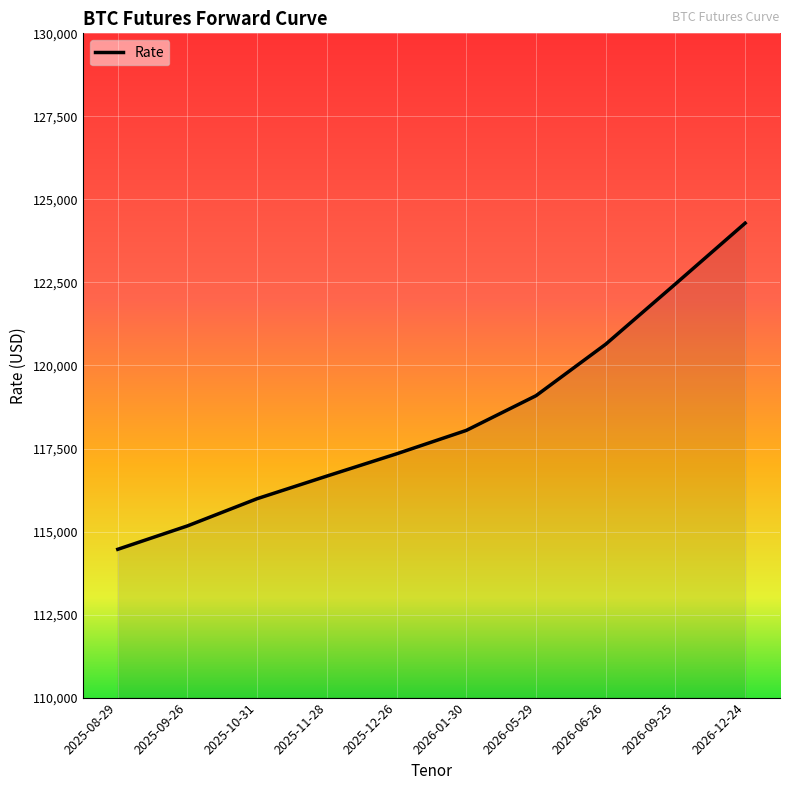

True or false: the data shows 119090 at 2026-05-29.

True